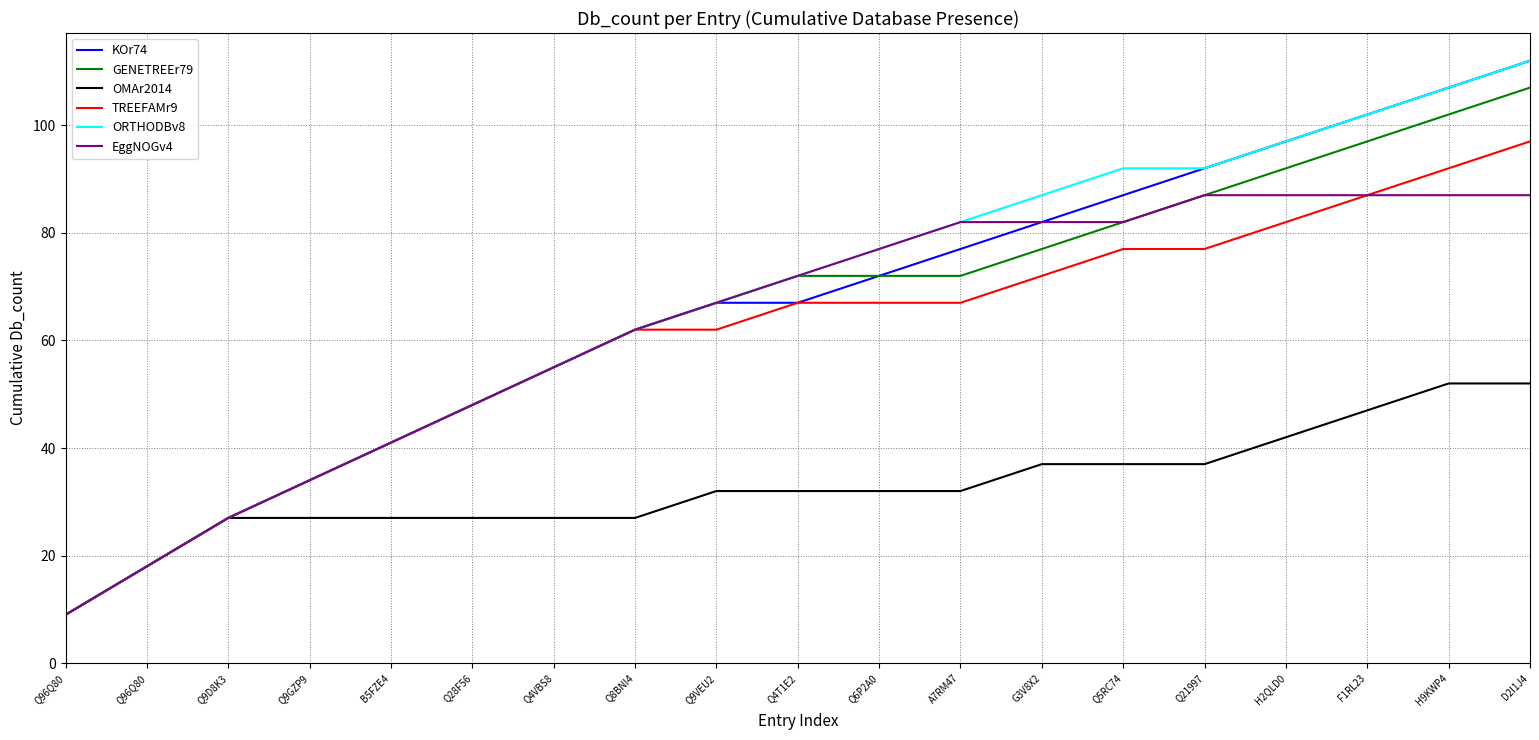

Which category has the lowest value across all series?

Q96Q80